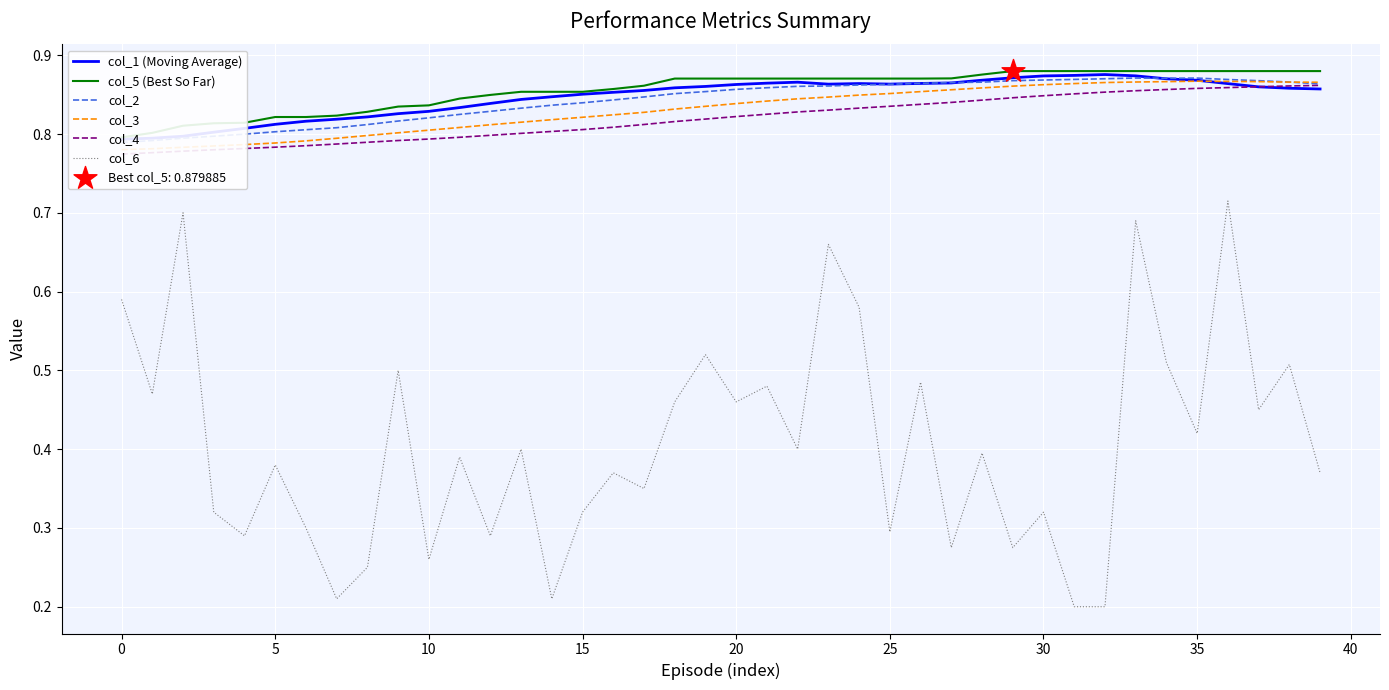

Which series reaches the minimum Y coordinate?

col_6